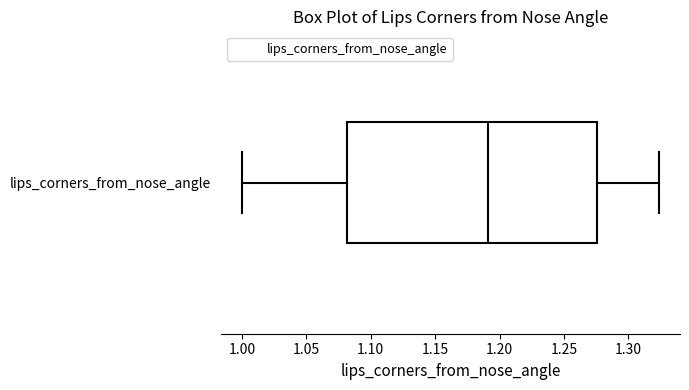

Where does the right whisker of the box for lips_corners_from_nose_angle end on the x-axis? The values are not printed on the chart, so give them approximately, as read against the axis.

1.325